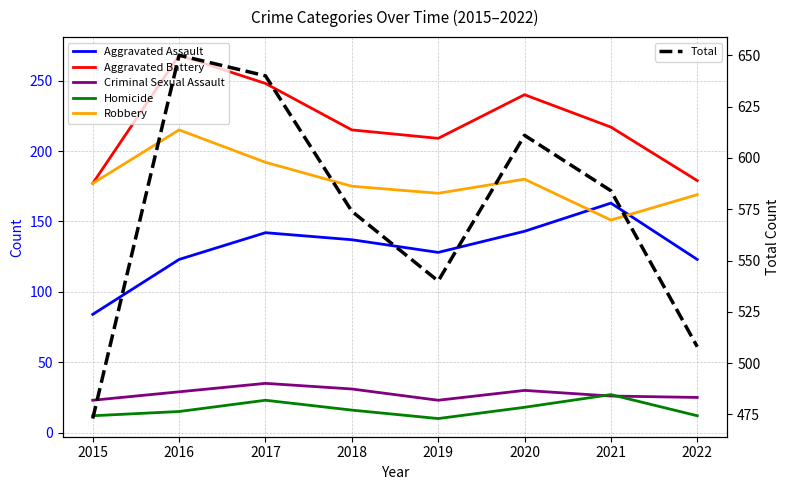

At which category is the sum across all series the highest?

2016